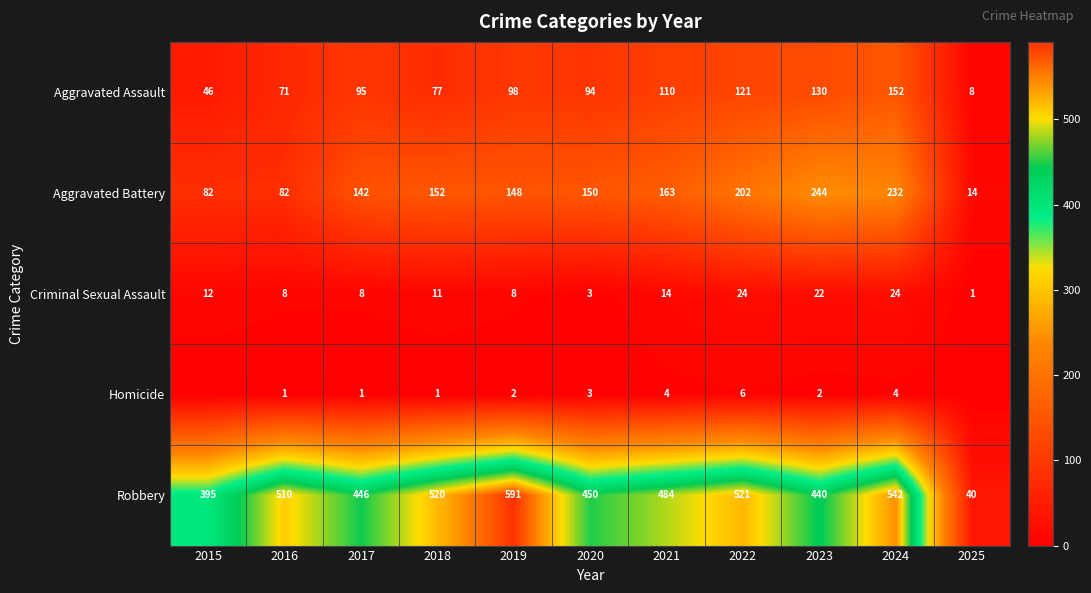

Which category has the highest value in the Robbery series?

2019